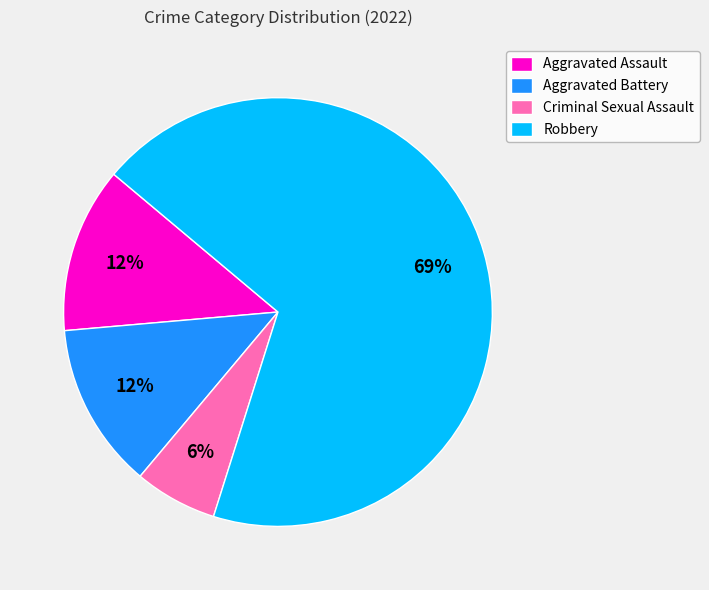

To the nearest percent, what is the average slice percentage?

25%